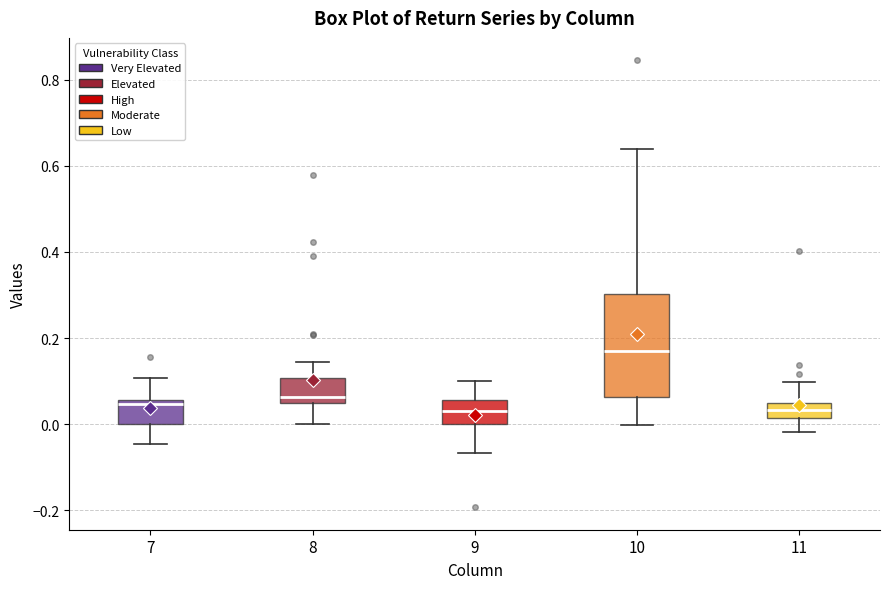

Reading left to right, transcribe this box plot: for each box, give where its median line is, the range the box spans, and where its two whiskers end, as read against the y-axis. The values are not printed on the chart, so give them approximately, as read against the axis.

7: median 0.04, box 0.00 to 0.06, whiskers -0.04 to 0.10
8: median 0.06 (just above the box's lower edge), box 0.06 to 0.10, whiskers 0.00 to 0.14
9: median 0.04, box 0.00 to 0.06, whiskers -0.06 to 0.10
10: median 0.16, box 0.06 to 0.30, whiskers 0.00 to 0.64
11: median 0.04 (inside the box), box 0.02 to 0.04, whiskers -0.02 to 0.10